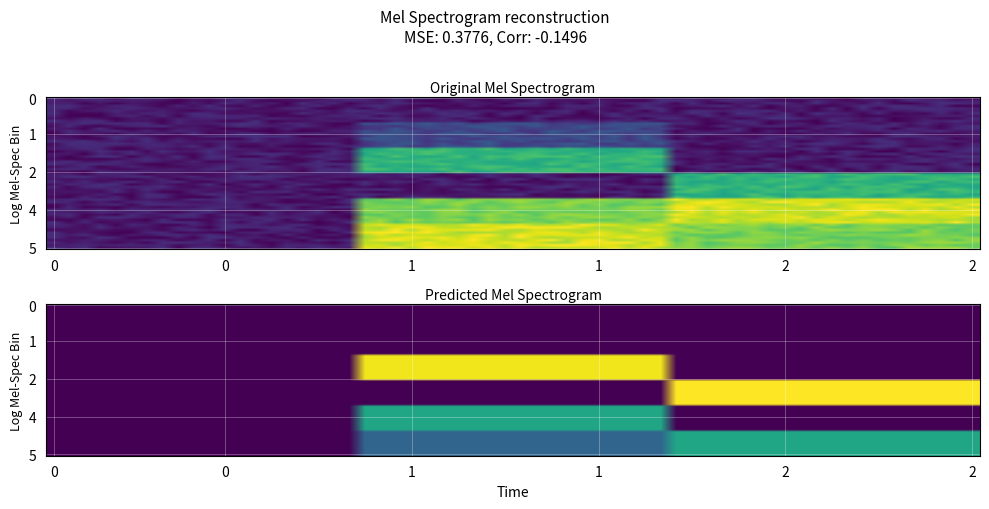

What is the maximum value shown in the chart?

189